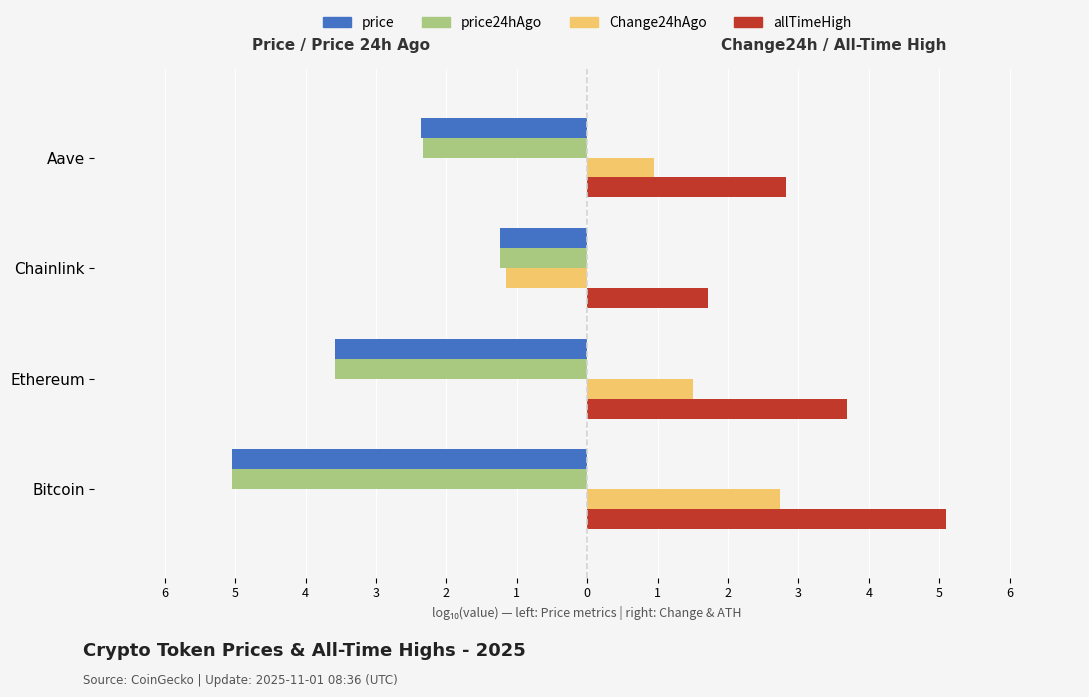

What are all the series names shown in the legend?

price, price24hAgo, Change24hAgo, allTimeHigh